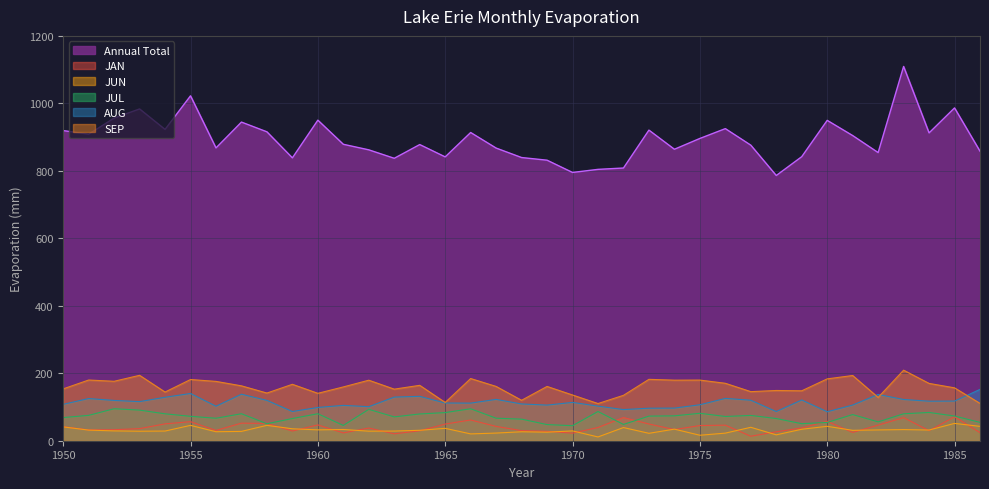

Reading right to left, transcribe all the data shown in this chart.

Annual Total: 1986=858.1	1985=986.5	1984=912.5	1983=1109.4	1982=854.1	1981=904.5	1980=949.6	1979=841.9	1978=786.2	1977=876.1	1976=925.1	1975=896.0	1974=864.0	1973=920.7	1972=808.4	1971=804.4	1970=795.2	1969=831.5	1968=839.4	1967=867.5	1966=913.6	1965=841.4	1964=877.9	1963=837.2	1962=862.2	1961=878.7	1960=950.2	1959=838.5	1958=915.7	1957=944.5	1956=867.9	1955=1022.4	1954=922.8	1953=983.5	1952=956.4	1951=908.7	1950=919.3
JAN: 1986=23.9	1985=71.0	1984=29.8	1983=68.5	1982=46.3	1981=24.6	1980=57.8	1979=37.9	1978=26.5	1977=13.3	1976=46.1	1975=45.0	1974=33.1	1973=49.6	1972=68.7	1971=39.3	1970=22.4	1969=27.9	1968=29.9	1967=42.5	1966=61.5	1965=49.4	1964=29.5	1963=20.4	1962=37.6	1961=23.1	1960=46.9	1959=28.8	1958=51.1	1957=52.1	1956=30.5	1955=56.4	1954=50.0	1953=35.9	1952=32.6	1951=32.0	1950=41.6
JUN: 1986=42.6	1985=51.3	1984=31.7	1983=33.0	1982=32.0	1981=30.8	1980=42.7	1979=34.0	1978=17.4	1977=39.8	1976=22.5	1975=16.2	1974=34.3	1973=22.0	1972=39.1	1971=11.2	1970=29.1	1969=25.3	1968=26.6	1967=22.7	1966=20.2	1965=36.7	1964=30.9	1963=28.7	1962=28.3	1961=33.3	1960=32.2	1959=35.4	1958=45.5	1957=27.7	1956=26.7	1955=45.5	1954=28.7	1953=28.2	1952=29.1	1951=31.5	1950=41.0
JUL: 1986=54.4	1985=73.2	1984=83.8	1983=79.8	1982=55.9	1981=77.5	1980=54.2	1979=50.5	1978=65.8	1977=75.0	1976=71.9	1975=81.3	1974=73.7	1973=72.9	1972=48.3	1971=86.6	1970=44.5	1969=47.8	1968=64.0	1967=66.8	1966=94.7	1965=83.4	1964=79.3	1963=70.6	1962=92.9	1961=45.3	1960=80.0	1959=65.8	1958=50.3	1957=80.0	1956=66.7	1955=72.3	1954=79.8	1953=90.8	1952=94.8	1951=75.2	1950=68.6
AUG: 1986=152.2	1985=117.5	1984=117.2	1983=122.2	1982=137.2	1981=105.8	1980=85.9	1979=120.8	1978=86.5	1977=120.1	1976=125.5	1975=106.6	1974=96.7	1973=96.4	1972=92.3	1971=102.6	1970=113.6	1969=105.6	1968=109.0	1967=122.5	1966=111.5	1965=111.8	1964=131.6	1963=129.3	1962=100.9	1961=104.8	1960=98.6	1959=86.6	1958=119.6	1957=137.9	1956=102.2	1955=140.0	1954=128.8	1953=115.9	1952=119.4	1951=125.0	1950=107.8
SEP: 1986=110.6	1985=156.8	1984=169.9	1983=209.1	1982=128.3	1981=193.3	1980=183.3	1979=148.0	1978=148.9	1977=145.5	1976=170.2	1975=179.8	1974=179.5	1973=182.0	1972=134.6	1971=110.2	1970=135.5	1969=160.9	1968=119.9	1967=160.9	1966=184.3	1965=113.4	1964=164.2	1963=152.9	1962=179.4	1961=159.5	1960=140.5	1959=167.3	1958=141.3	1957=162.7	1956=175.9	1955=181.4	1954=144.3	1953=193.8	1952=176.2	1951=179.9	1950=153.7